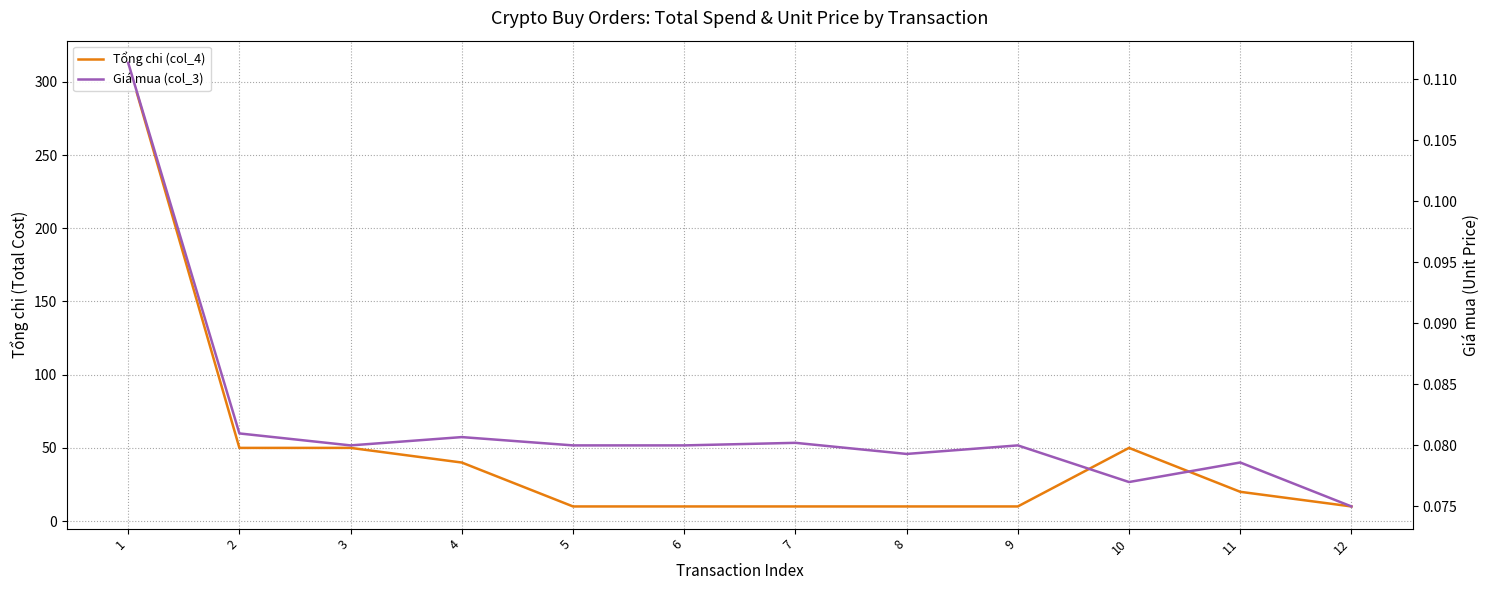

Where is the first local minimum for Giá mua (col_3)?

3